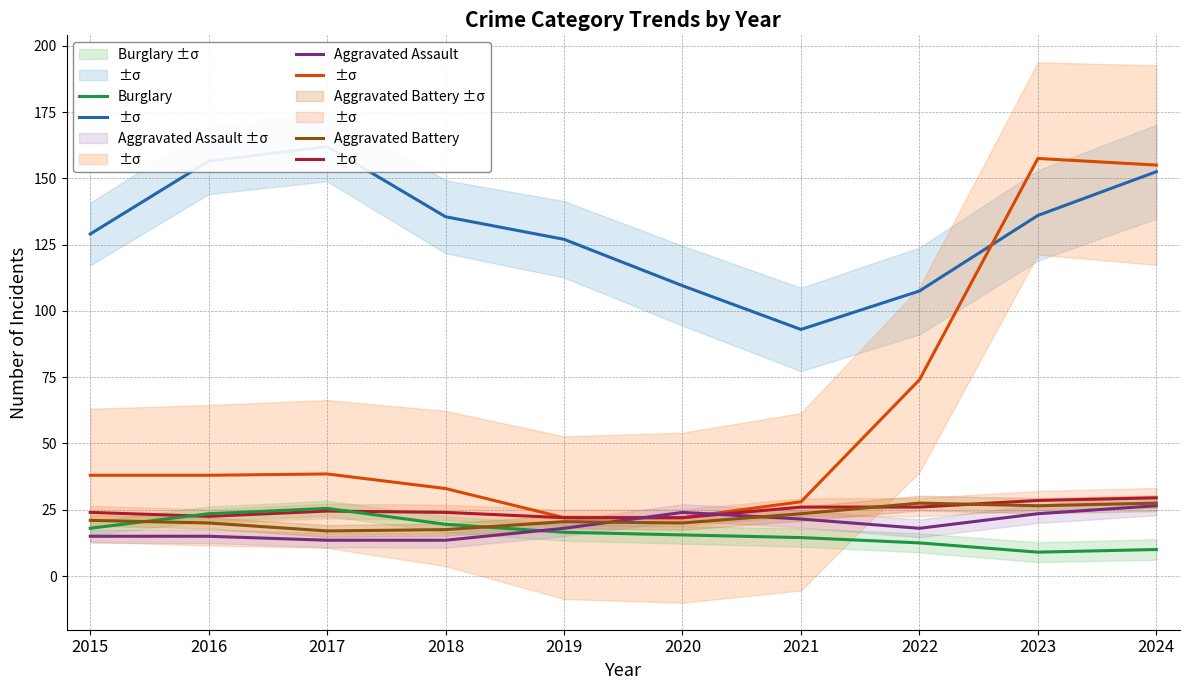

In Aggravated Assault, how many points are lower than both neighbors (excluding endpoints)?

1